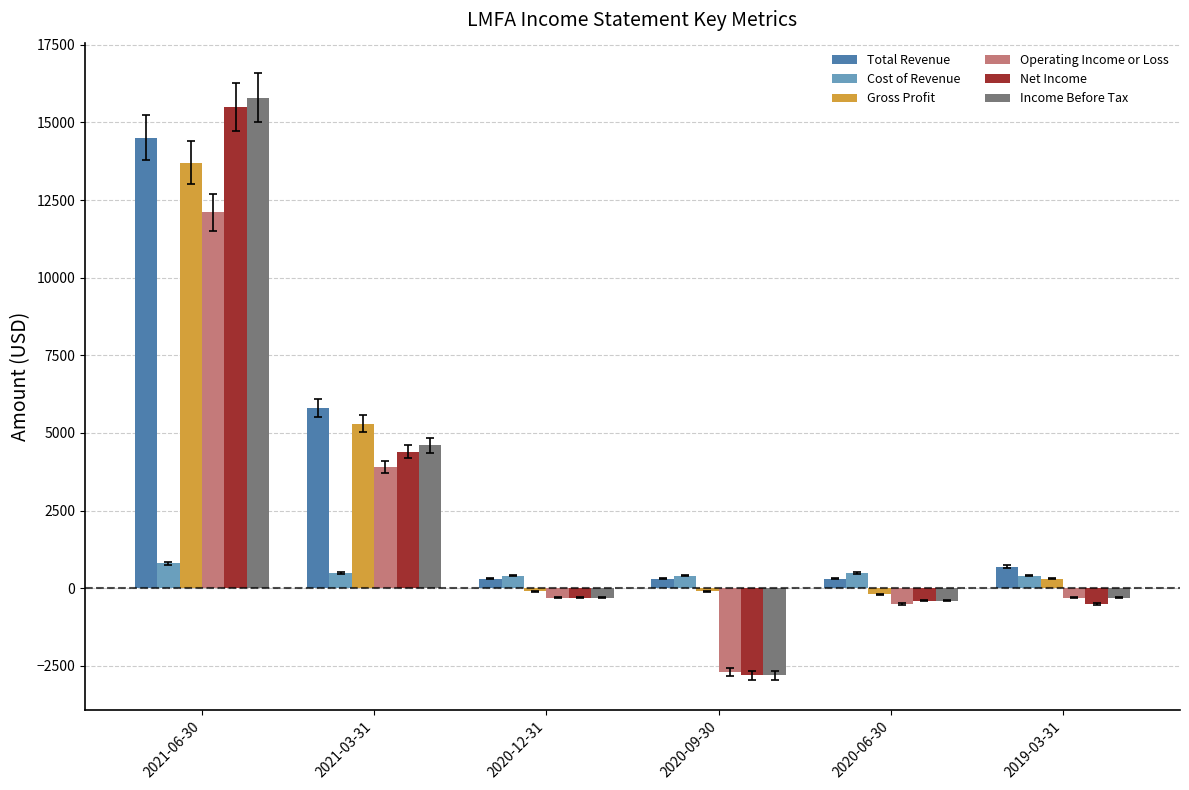

Rank the series by their maximum value, from lowest to highest.

Cost of Revenue, Operating Income or Loss, Gross Profit, Total Revenue, Net Income, Income Before Tax